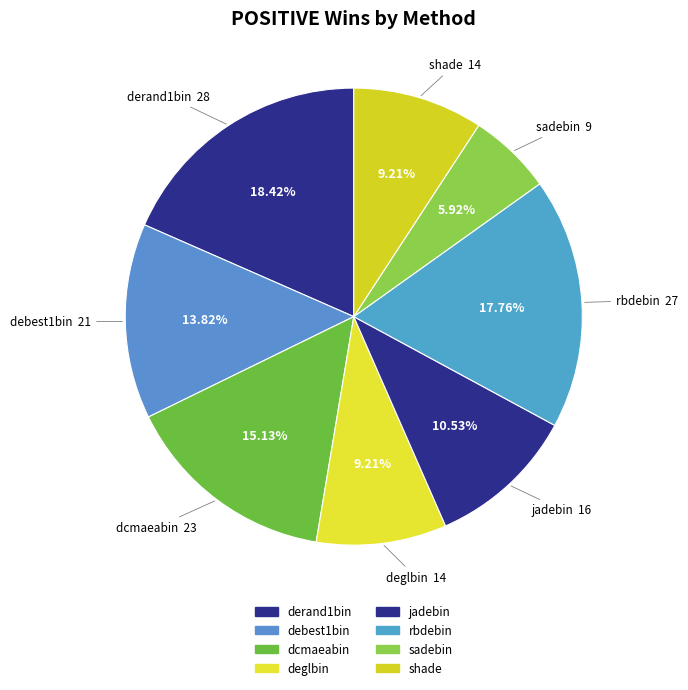

Which category has the smallest portion of the pie?

sadebin